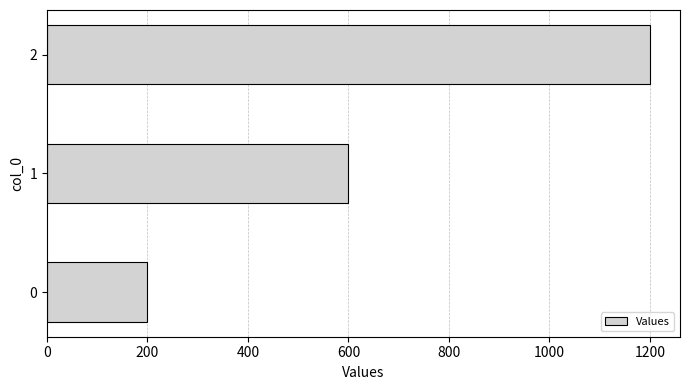

True or false: the data shows 200 at 0.

True